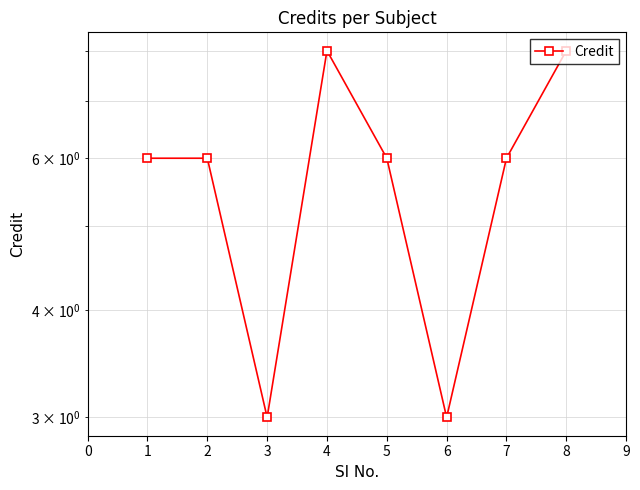

The chart shows a value of 6 at 2. True or false?

True